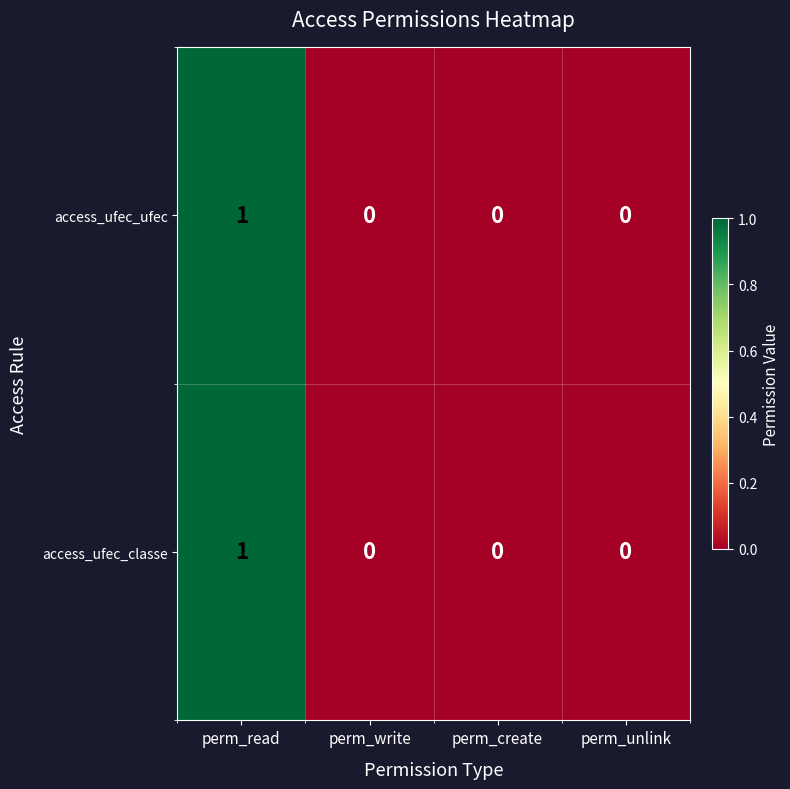

At which category is the sum across all series the highest?

perm_read